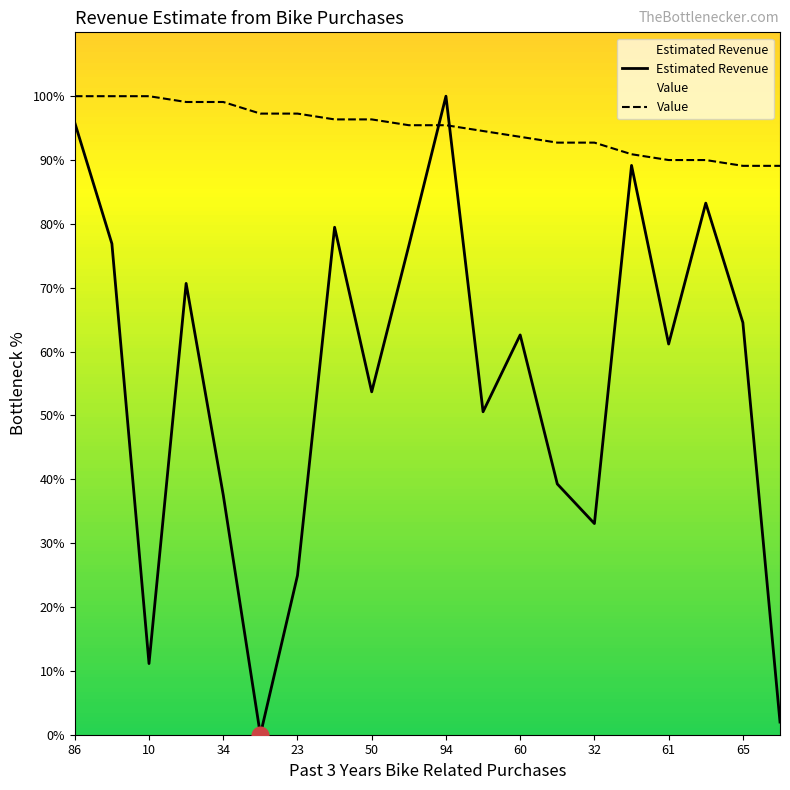

What is the total value across all series at 10?

111.1